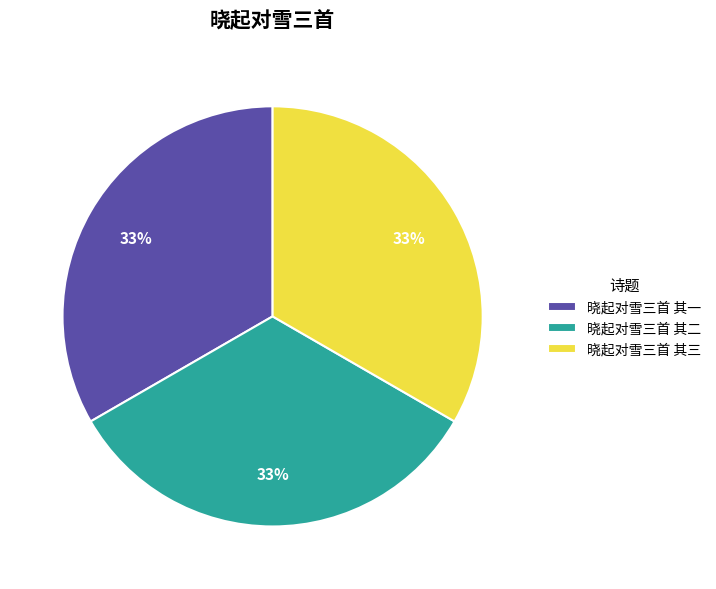

Does any single category account for the majority?

No